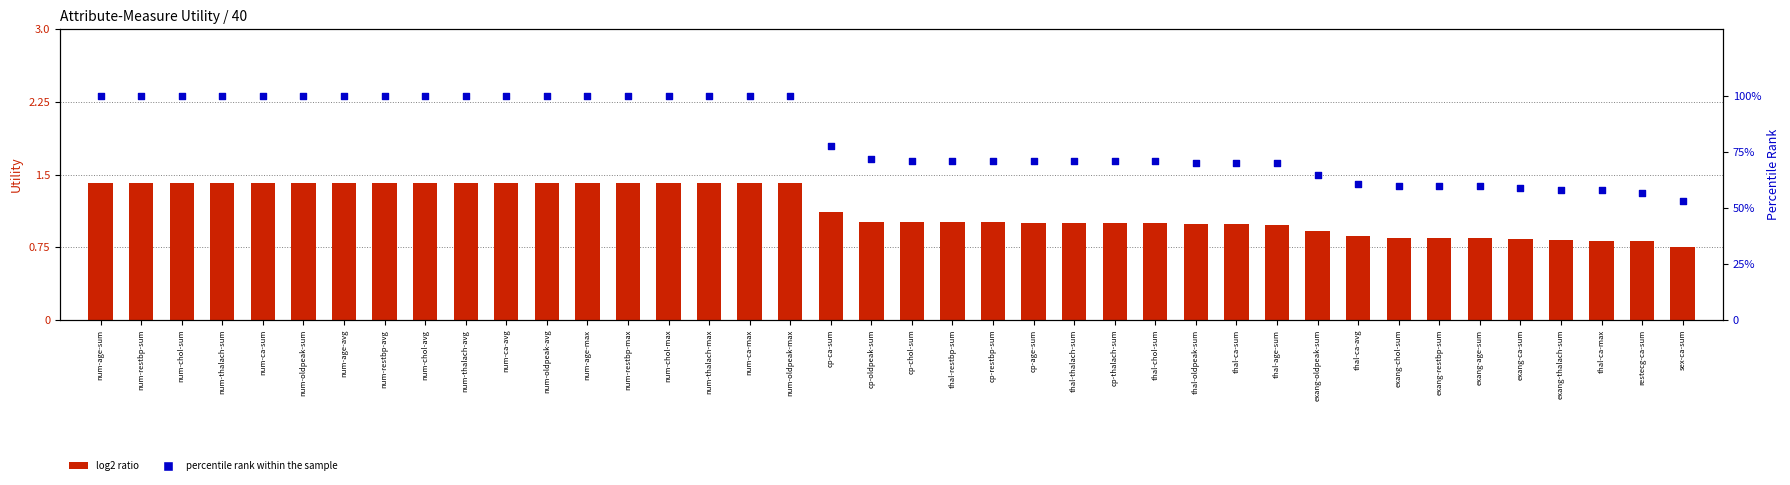

At which category is the sum across all series the highest?

num-age-sum